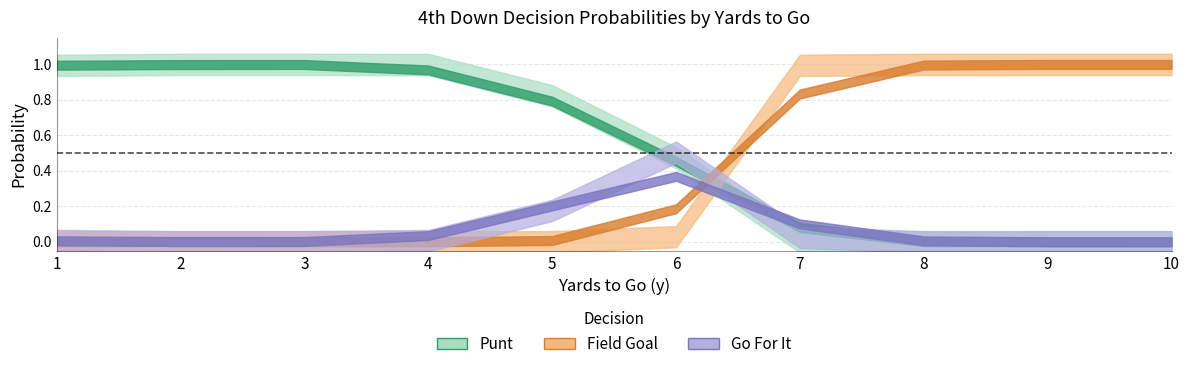

What is the average value of the gofor series?

0.1